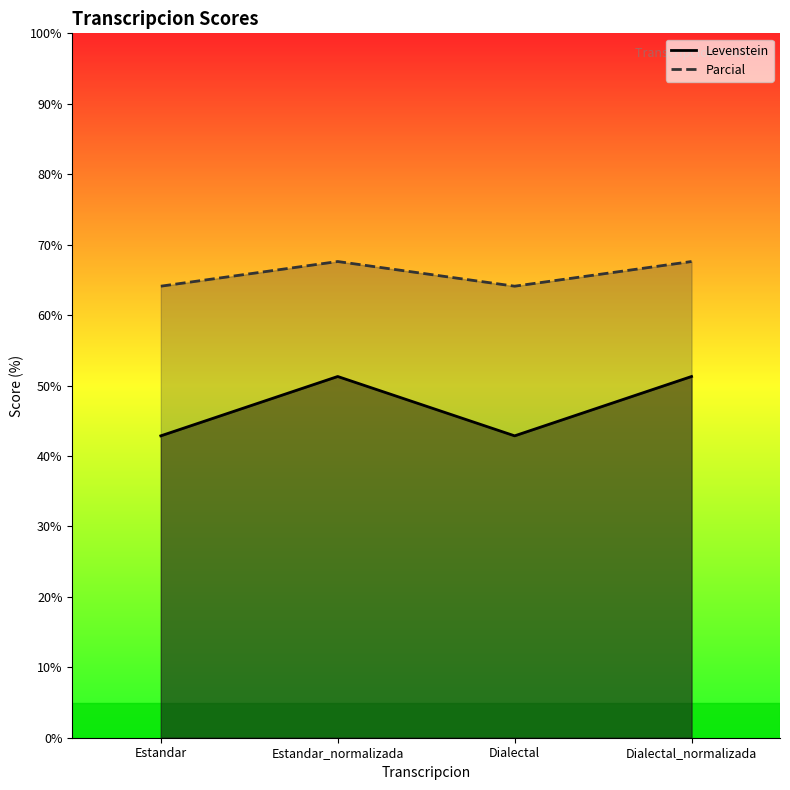

The value of Levenstein at Dialectal_normalizada is 32.9. True or false?

False